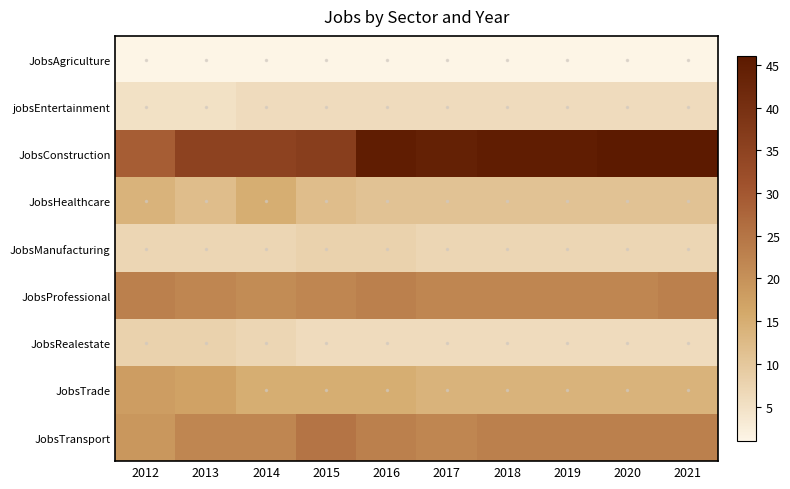

What is the total value across all series at 2012?

124